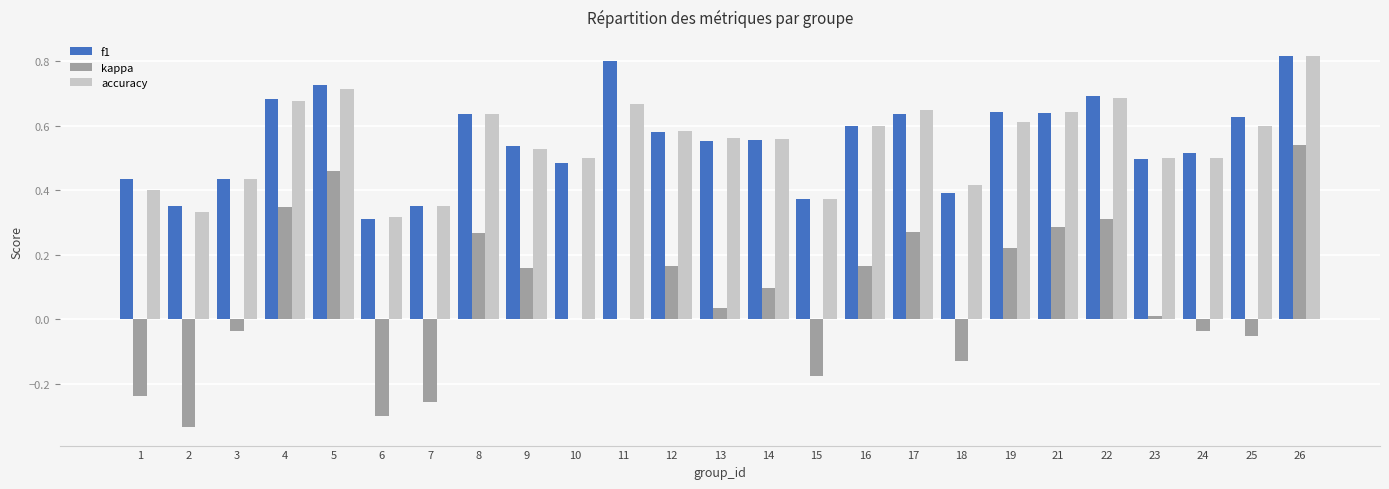

At which category is the sum across all series the highest?

26